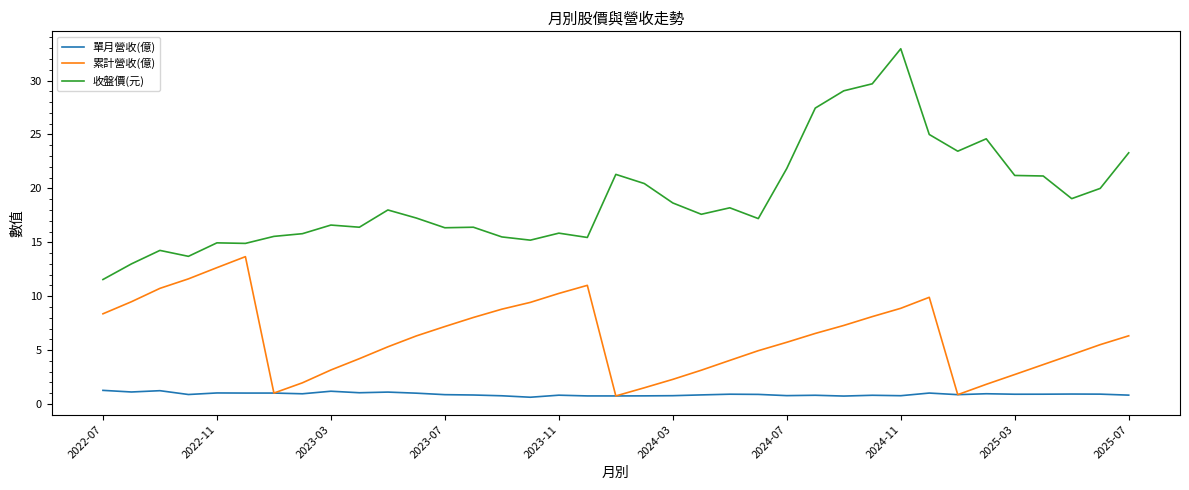

What is the greatest value displayed?

33.0